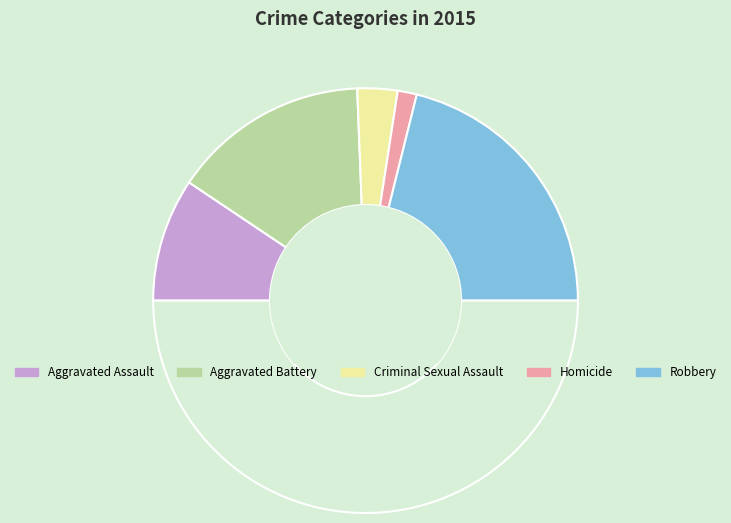

Rank the categories by value from lowest to highest.

Homicide, Criminal Sexual Assault, Aggravated Assault, Aggravated Battery, Robbery